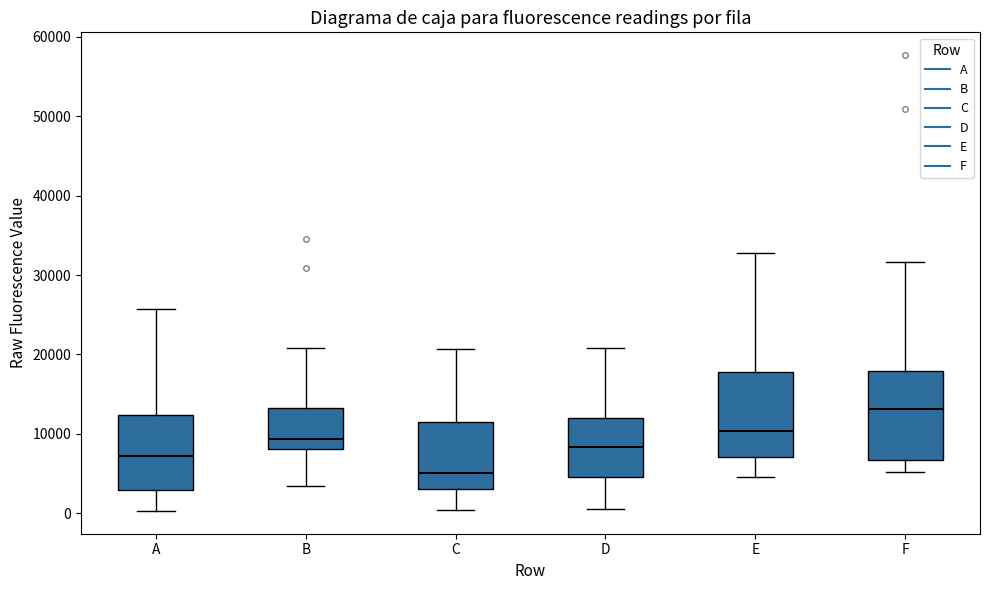

Which box's median line is the highest?

F